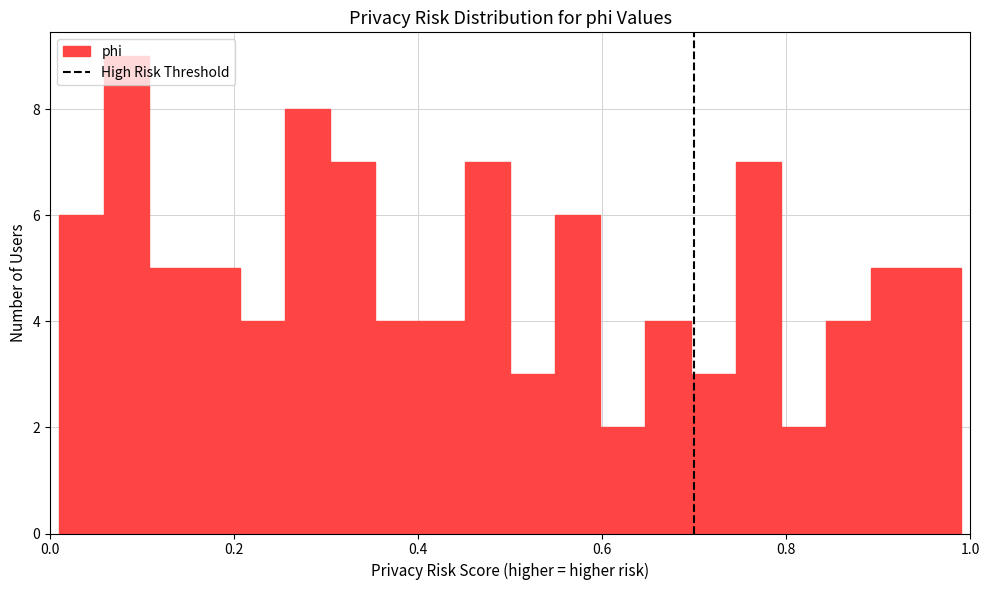

Read against the x-axis, roughly where is the centre of the tallest bar?

0.08